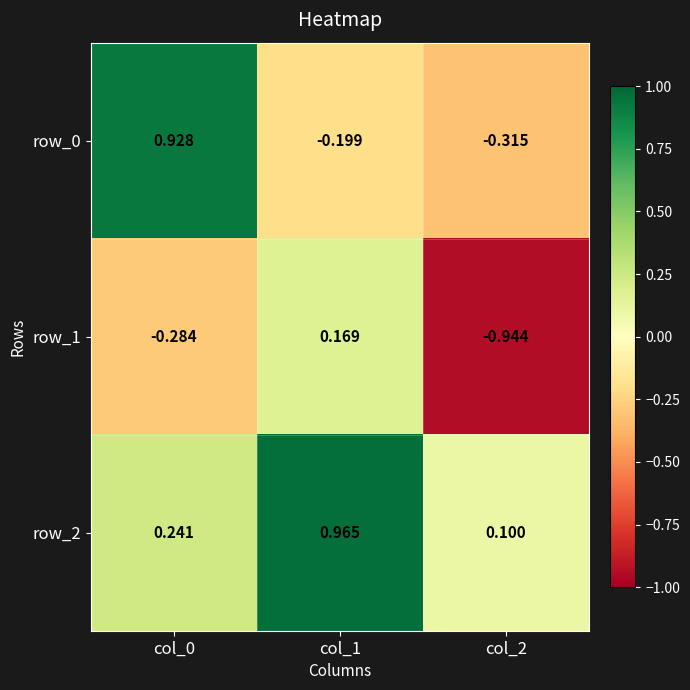

What is the lowest value of the row_2 series?

0.1